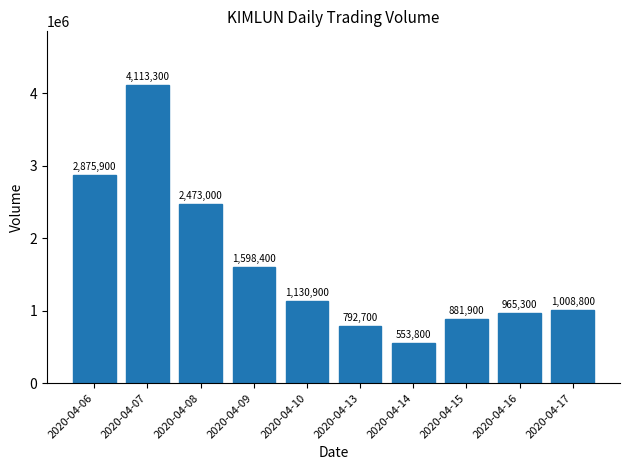

What is the change in value from 2020-04-09 to 2020-04-15?

-716500